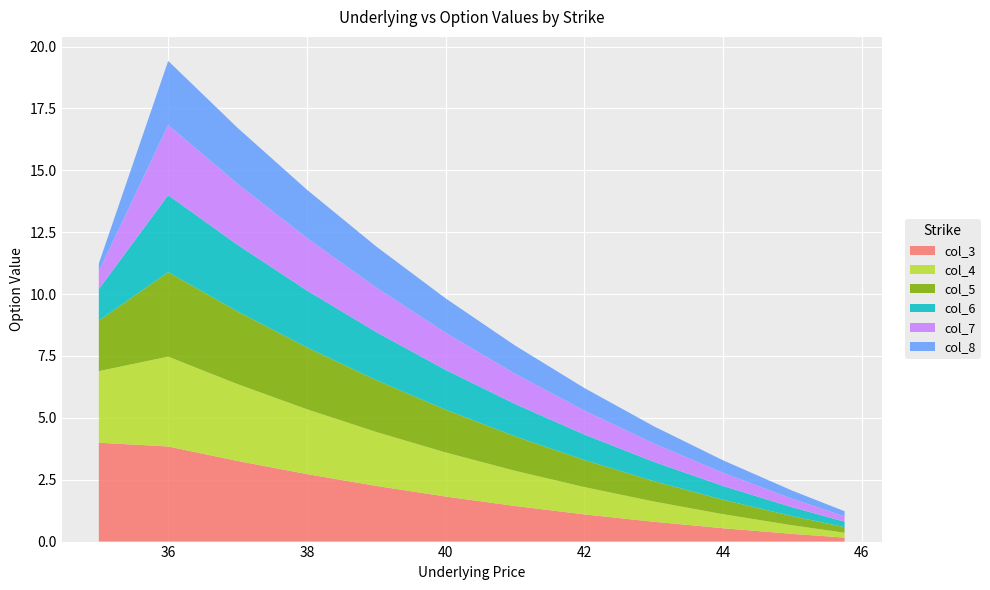

Reading left to right, what are all the values shown in this chart?

col_3: 4.0	3.8	3.3	2.7	2.2	1.8	1.4	1.1	0.8	0.5	0.3	0.2
col_4: 2.9	3.6	3.1	2.6	2.2	1.8	1.4	1.1	0.8	0.6	0.3	0.2
col_5: 2.0	3.4	2.9	2.5	2.1	1.7	1.4	1.1	0.8	0.6	0.4	0.2
col_6: 1.3	3.1	2.7	2.3	1.9	1.6	1.3	1.0	0.8	0.6	0.4	0.2
col_7: 0.7	2.8	2.5	2.1	1.8	1.5	1.2	1.0	0.7	0.5	0.3	0.2
col_8: 0.3	2.6	2.3	2.0	1.7	1.4	1.1	0.9	0.7	0.5	0.3	0.2